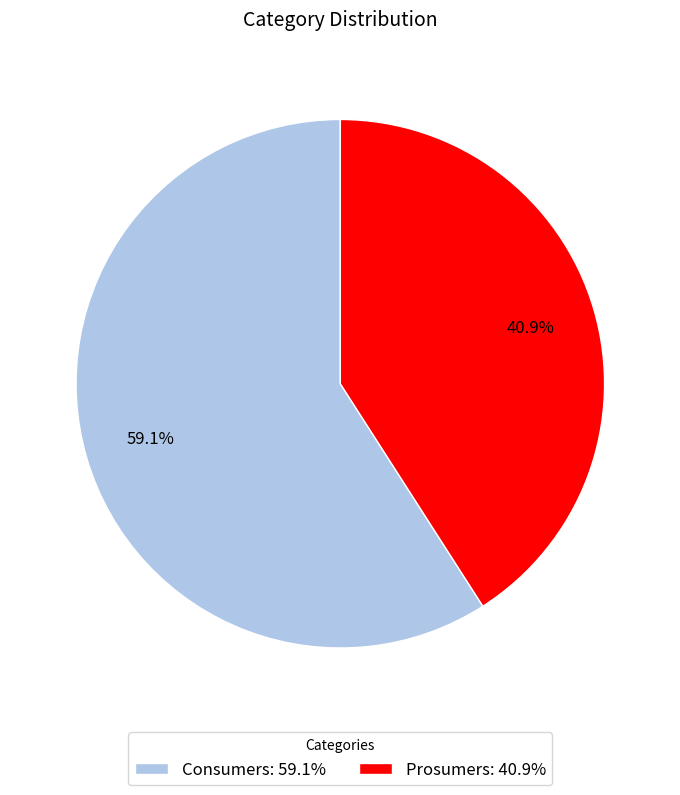

Count the number of slices in the pie.

2